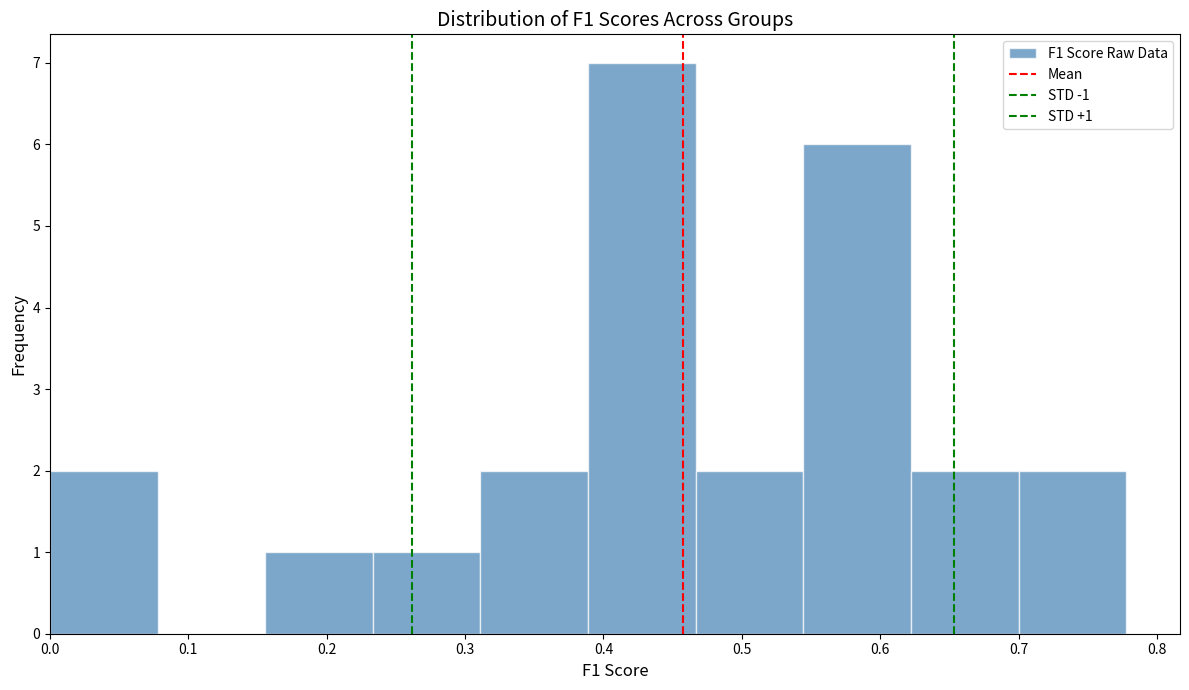

Which range on the x-axis has the tallest bar?

0.39 to 0.47